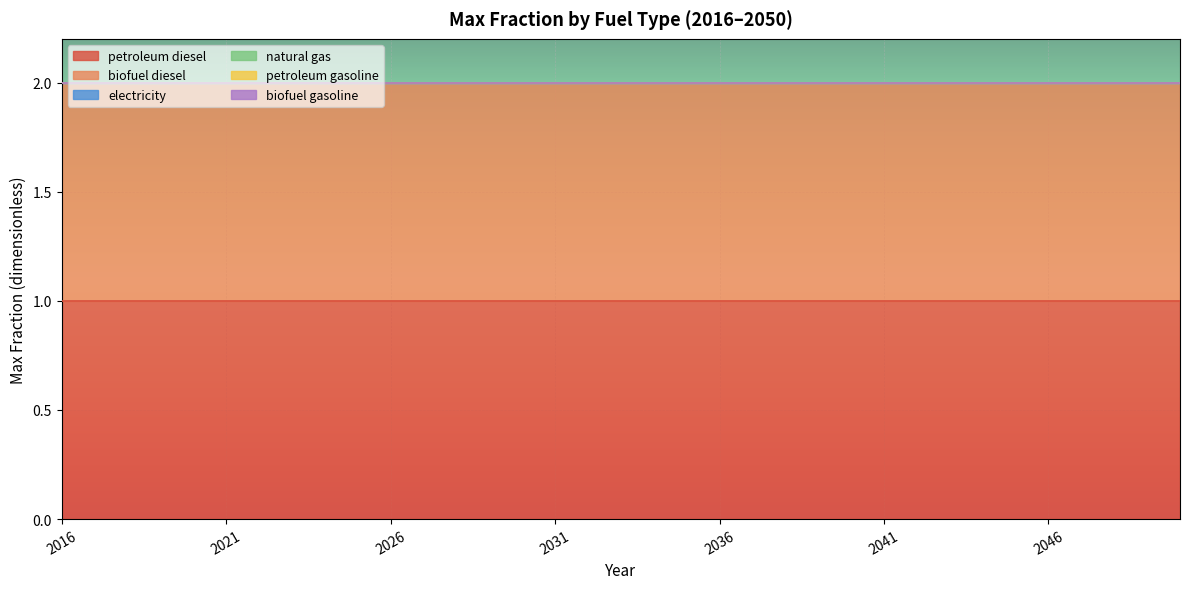

True or false: biofuel diesel and petroleum diesel intersect in this chart.

False